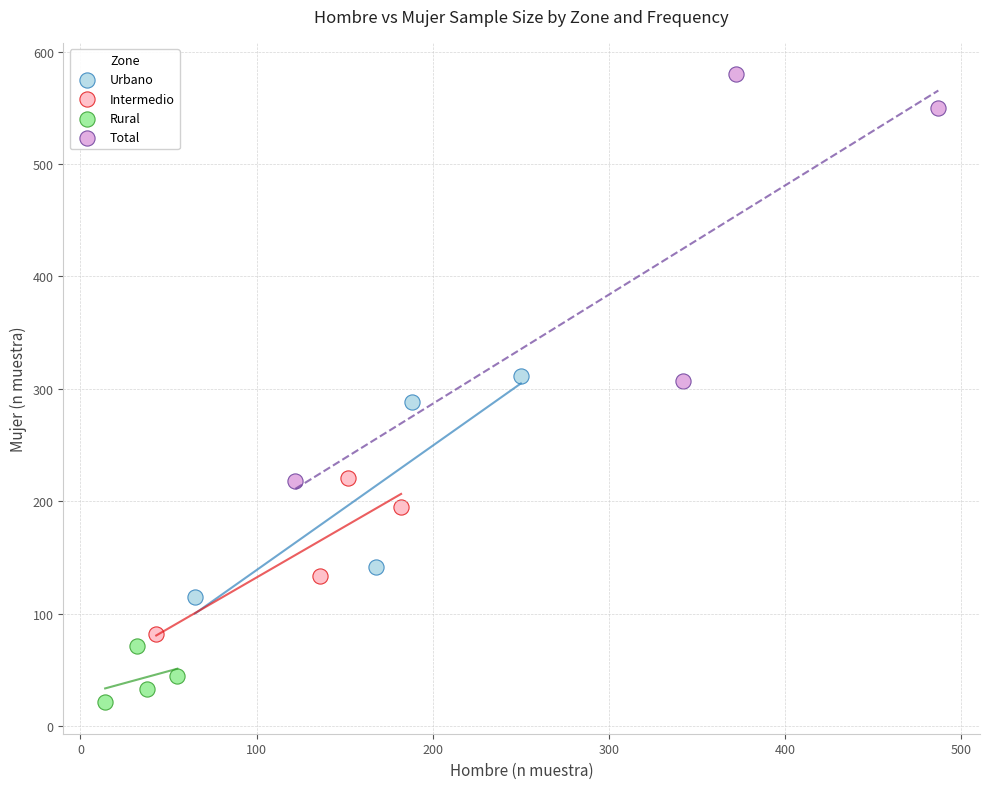

Which series contains the highest Y value?

Total